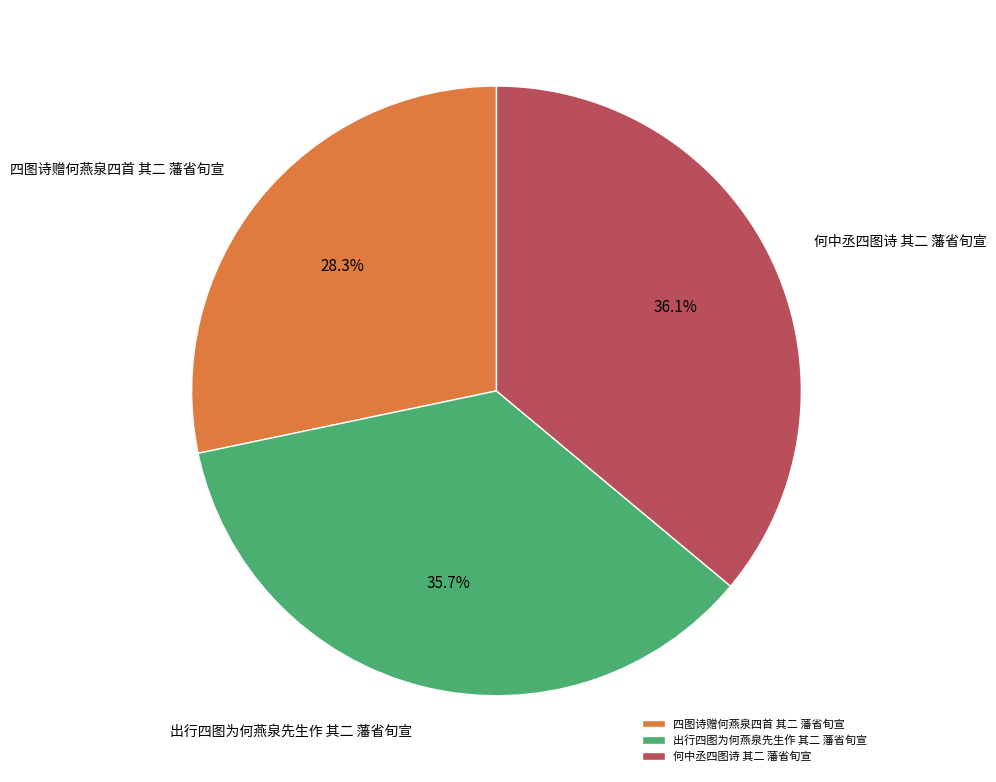

What is the smallest slice in the pie chart?

四图诗赠何燕泉四首 其二 藩省旬宣